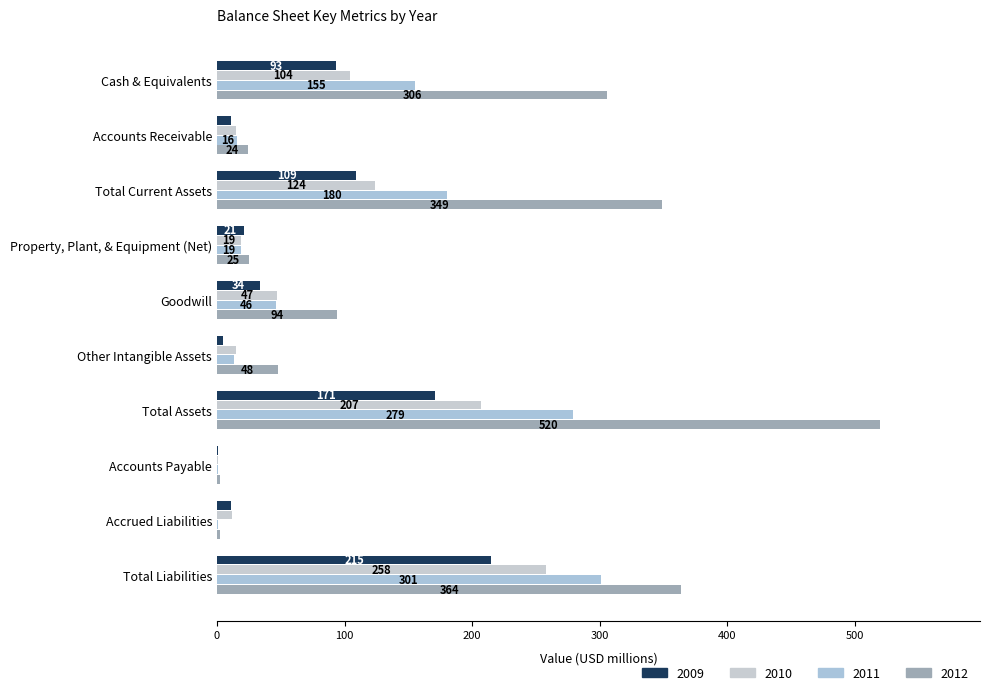

The 2010 series shows 104 at Cash & Equivalents. True or false?

True